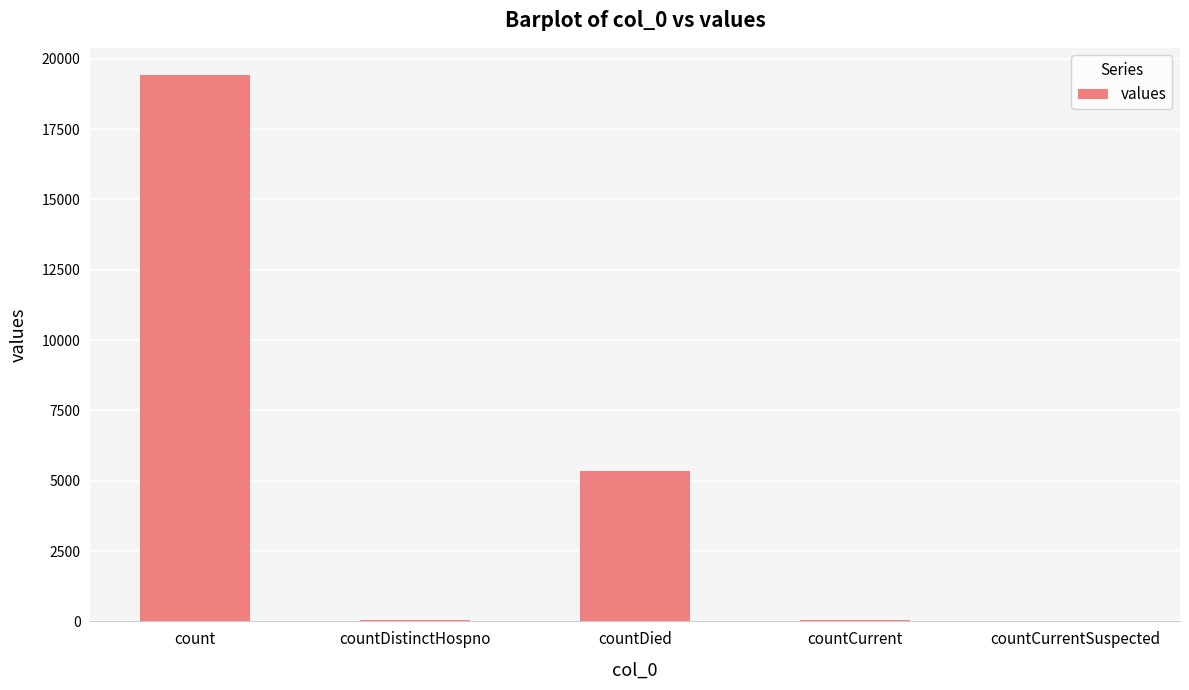

Between countCurrent and count, which is larger?

count